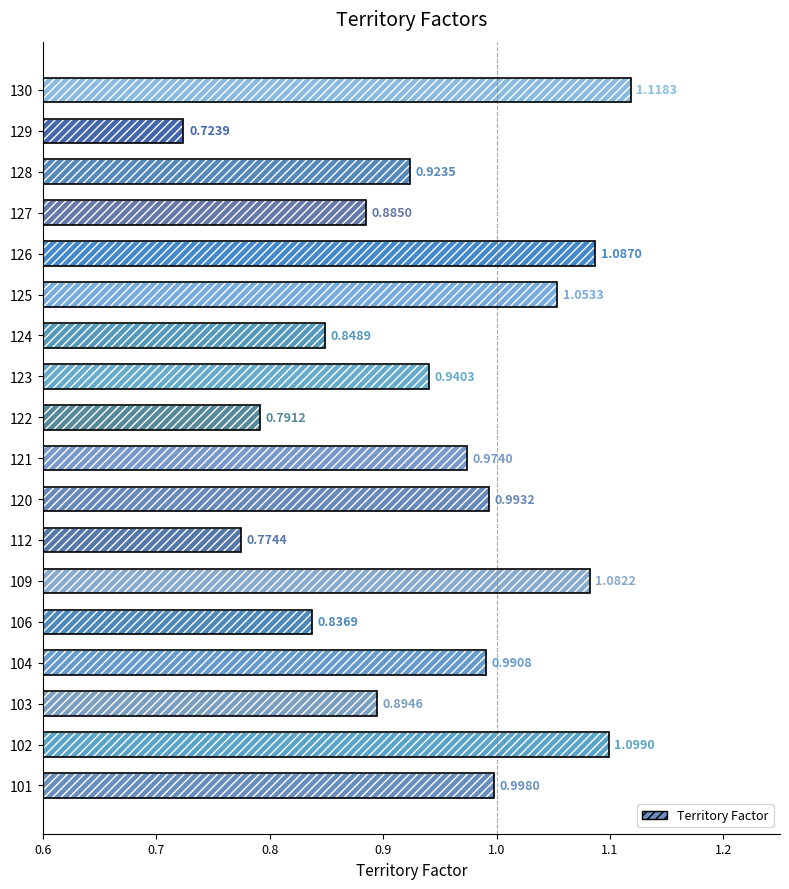

What is the difference between the maximum and minimum values?

0.4